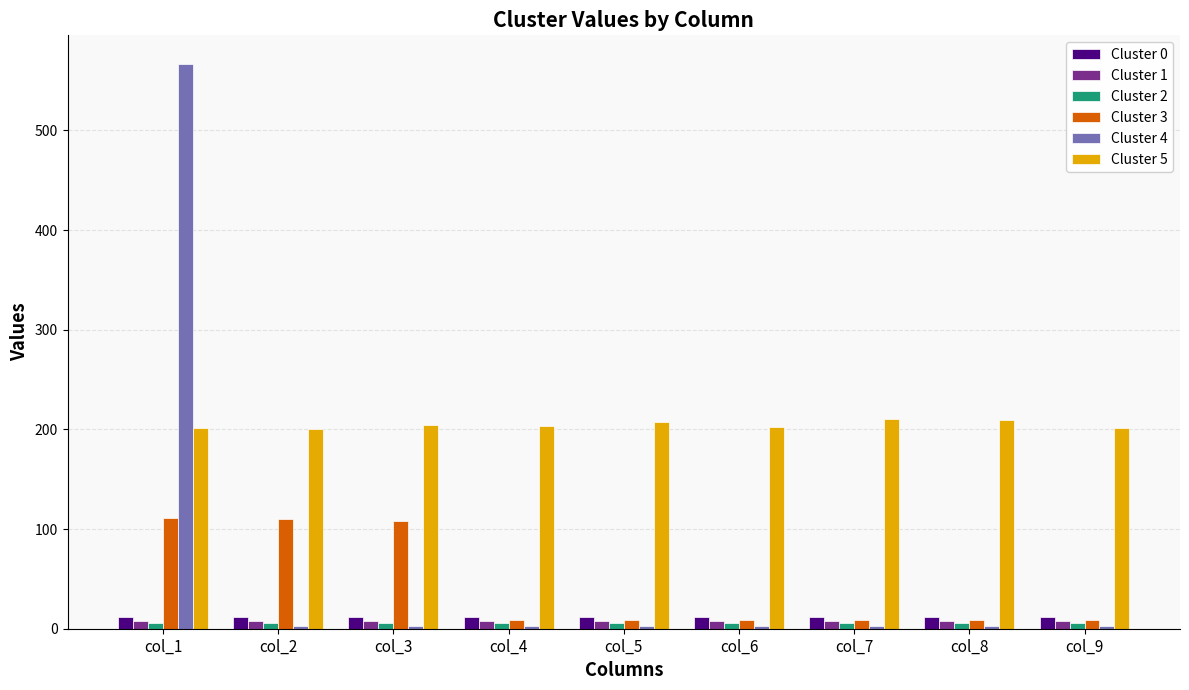

The value of Cluster 0 at col_9 is 12. True or false?

True